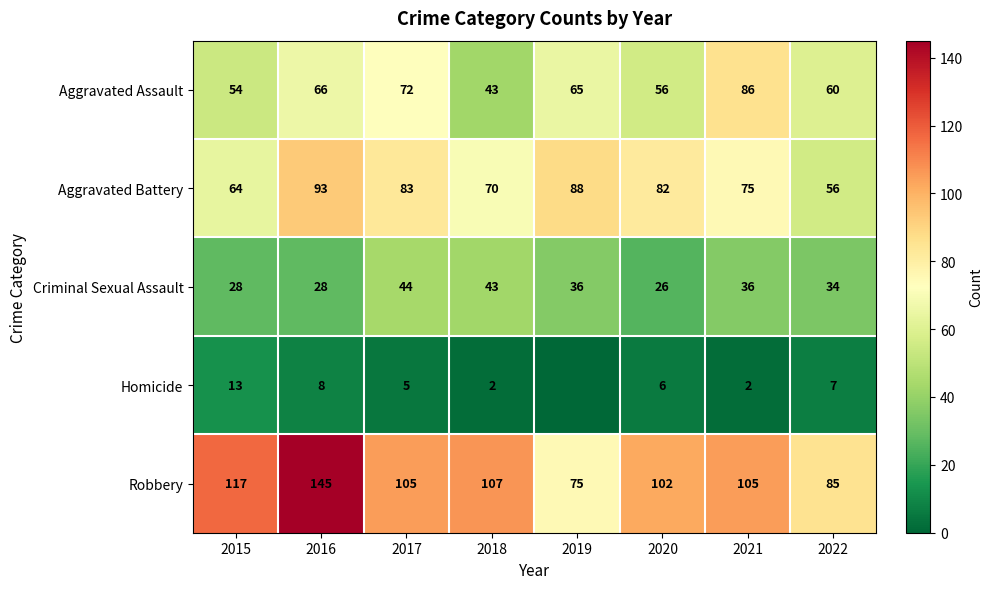

Is the value of Aggravated Assault at 2018 greater than the value of Homicide at 2022?

Yes